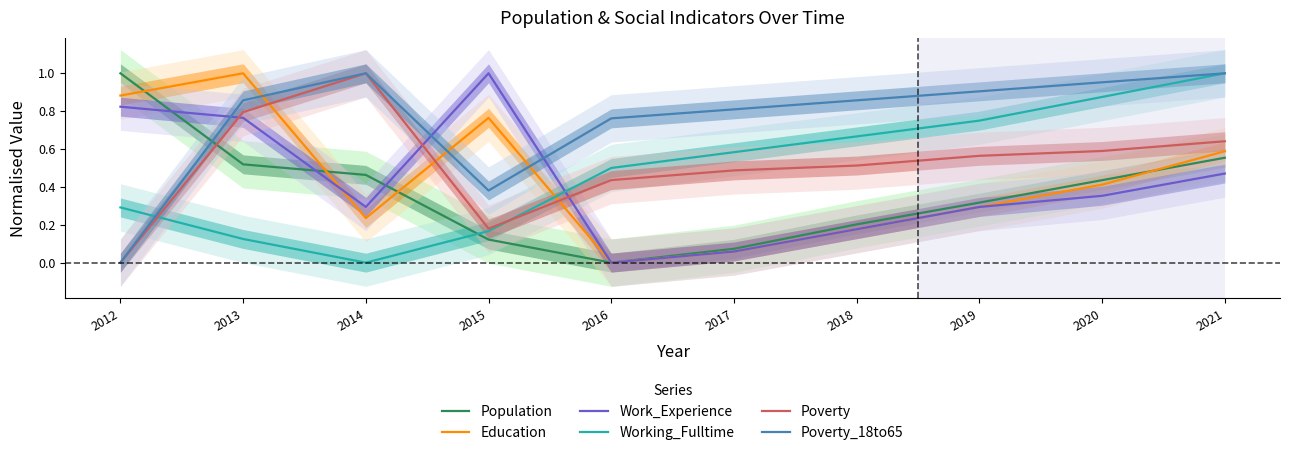

Rank the series by their maximum value, from lowest to highest.

Population, Education, Work_Experience, Working_Fulltime, Poverty, Poverty_18to65